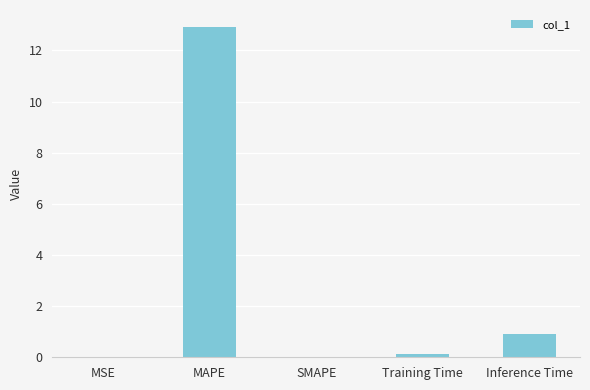

Where is the data nearest to the value 6?

Inference Time